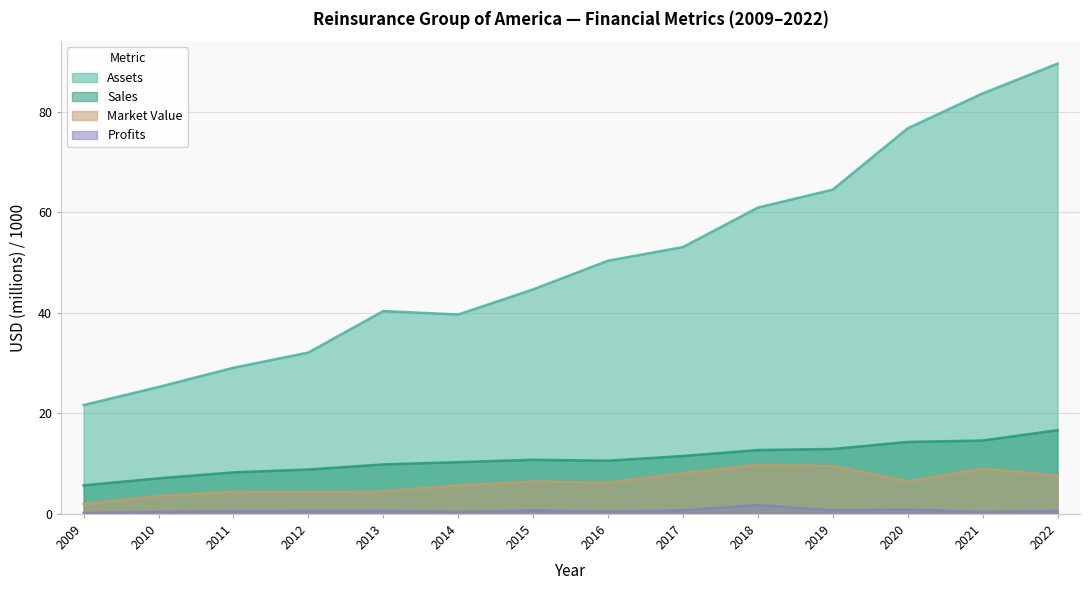

What is the average value of the Sales series?

11.0